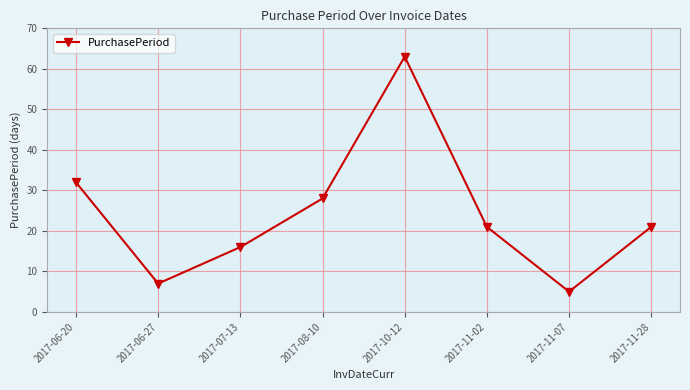

What is the sum of all values?

193